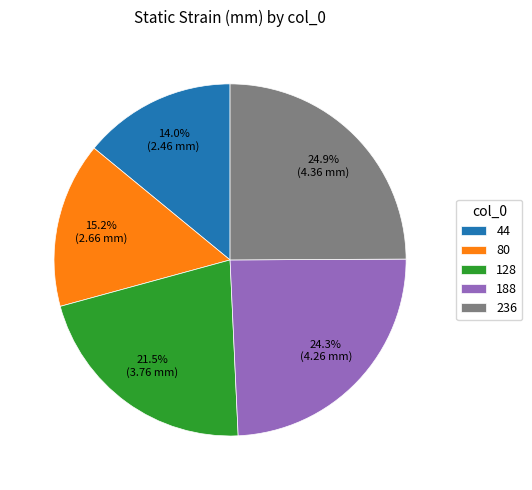

Does any single category account for the majority?

No